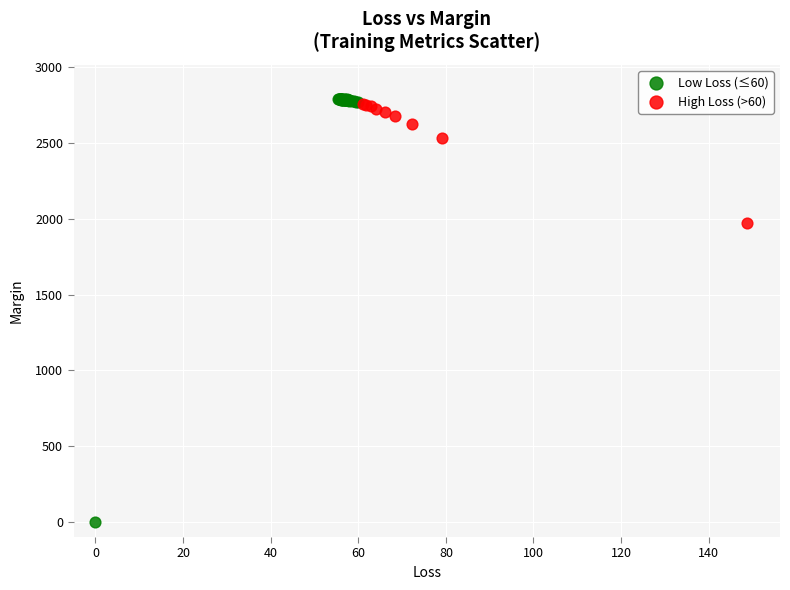

Which series contains the lowest Y value?

Low Loss (≤60)